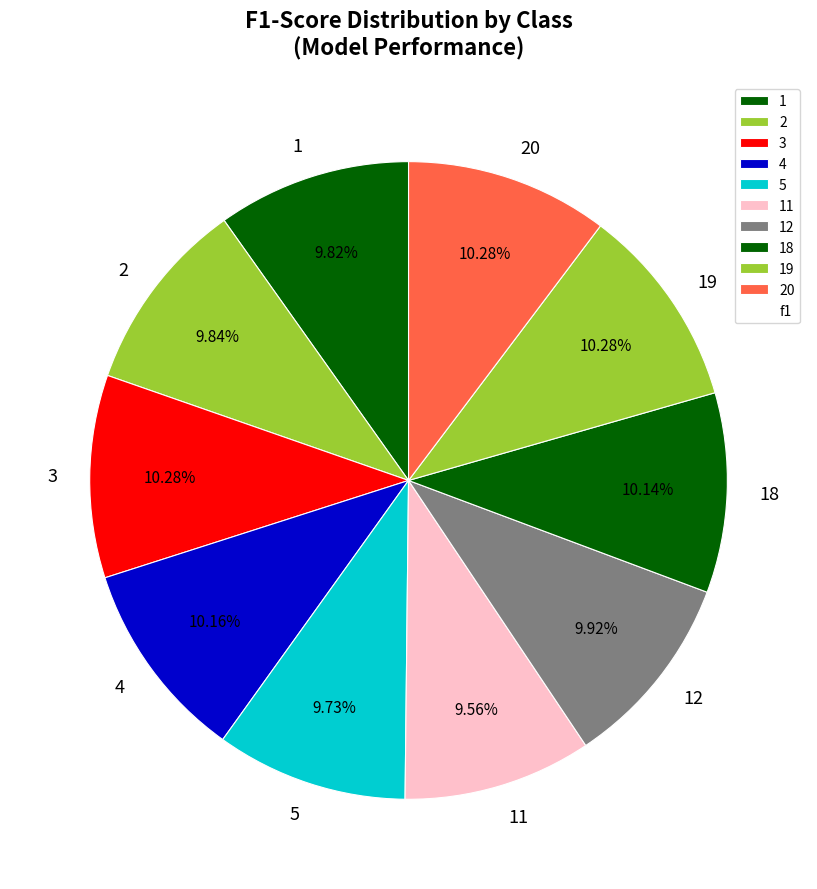

What percentage do 5 and 3 together represent?

20.0%